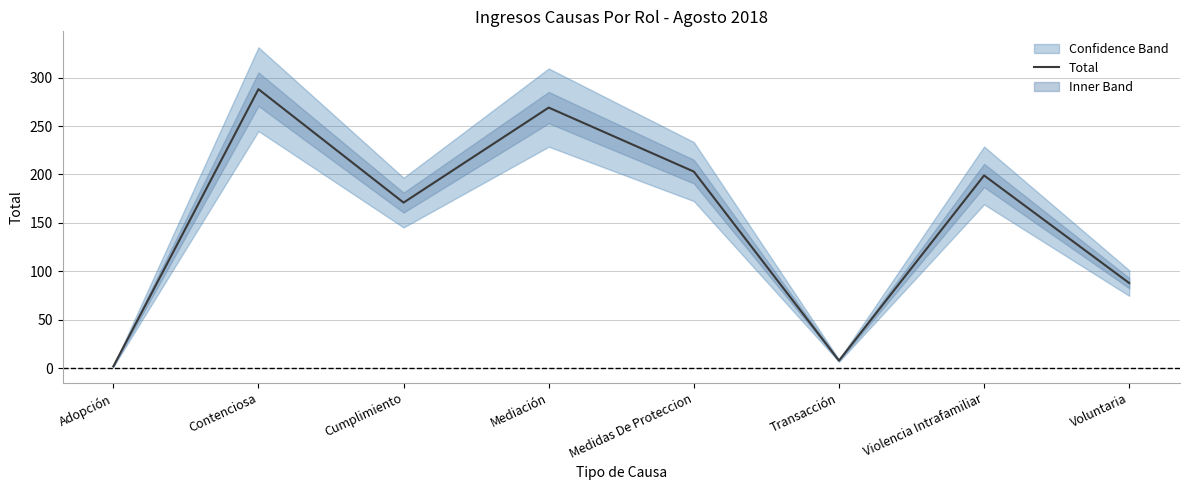

Reading left to right, what are all the values shown in this chart?

Adopción=2	Contenciosa=288	Cumplimiento=171	Mediación=269	Medidas De Proteccion=203	Transacción=8	Violencia Intrafamiliar=199	Voluntaria=88